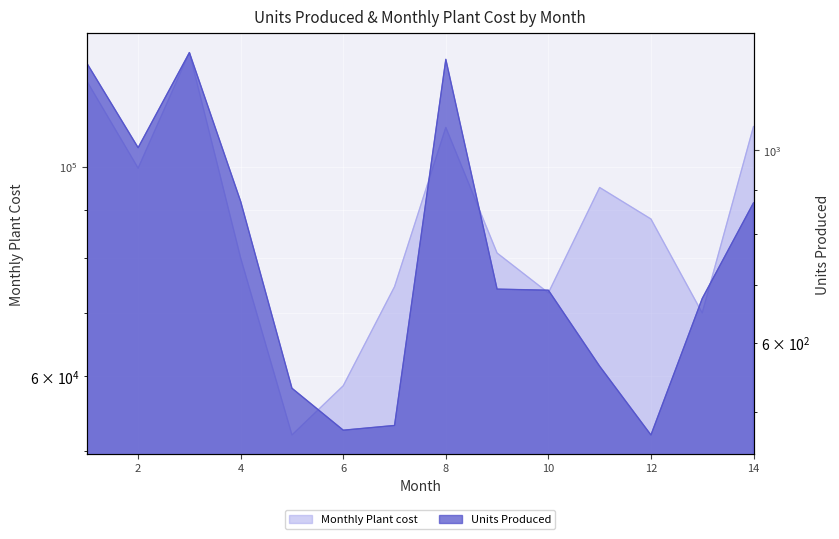

Which series has the widest spread of values?

Monthly Plant cost